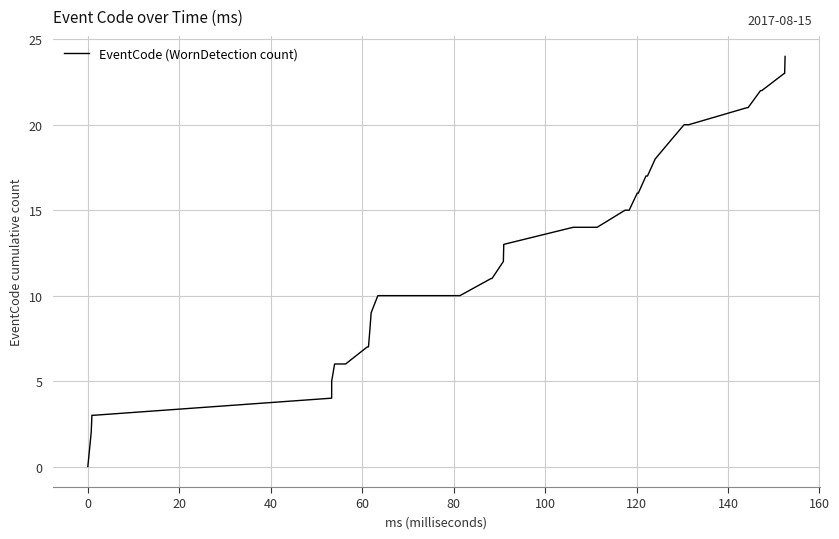

What is the difference between the maximum and minimum values?

24